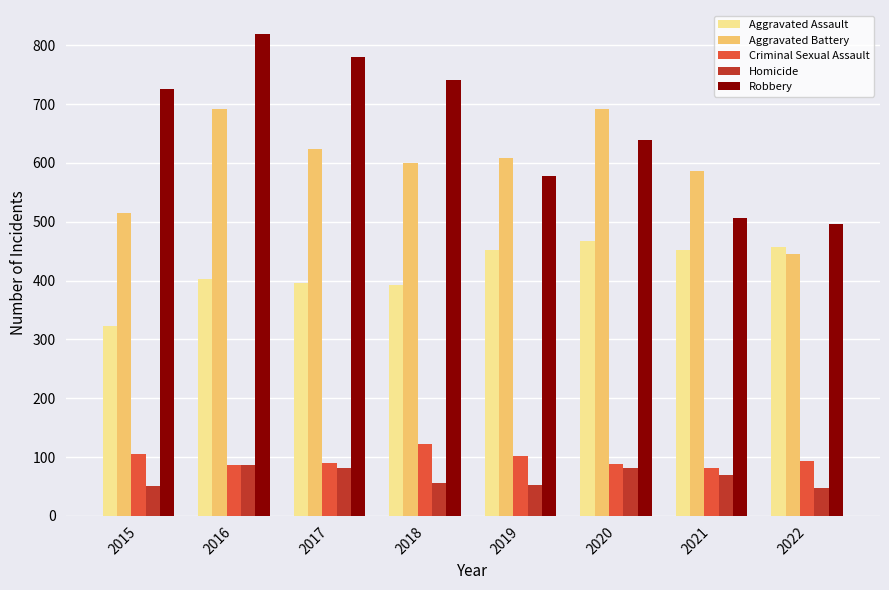

Is it true that Homicide equals 131 at 2016?

False